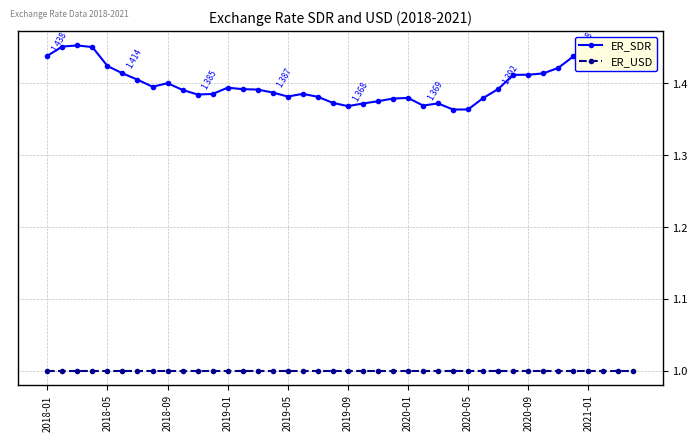

True or false: ER_USD and ER_SDR cross at least once.

False